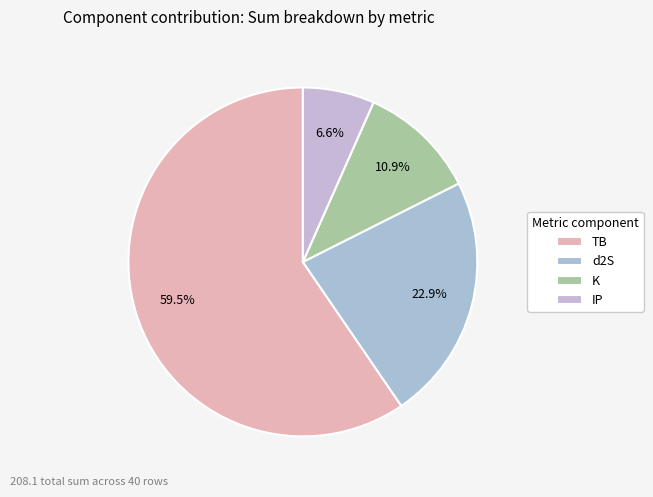

Which slice is the smallest?

IP